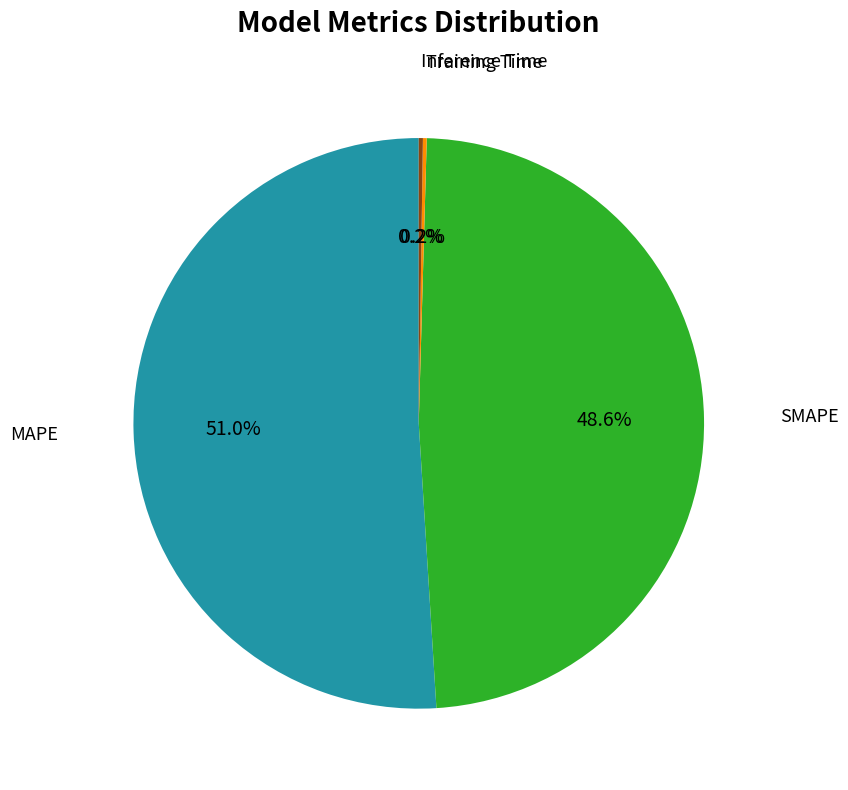

Is there a majority slice in this chart?

Yes